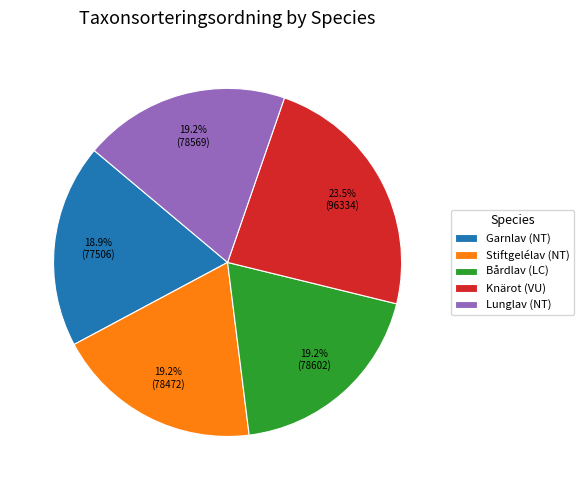

How many segments does this pie chart have?

5